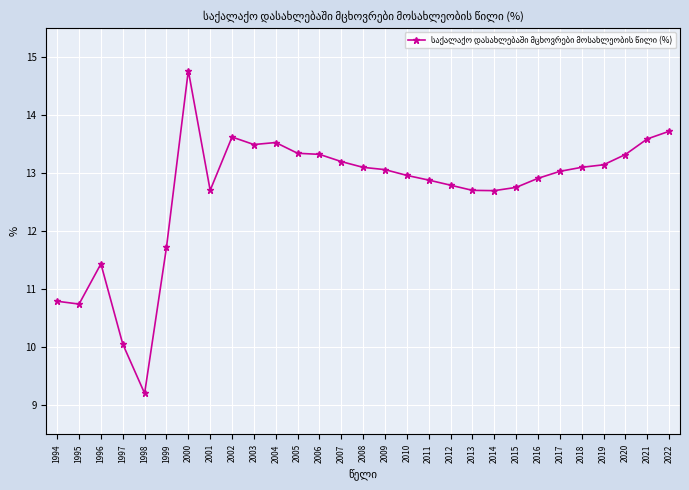

Is it true that the value at 2021 is 5.4?

False